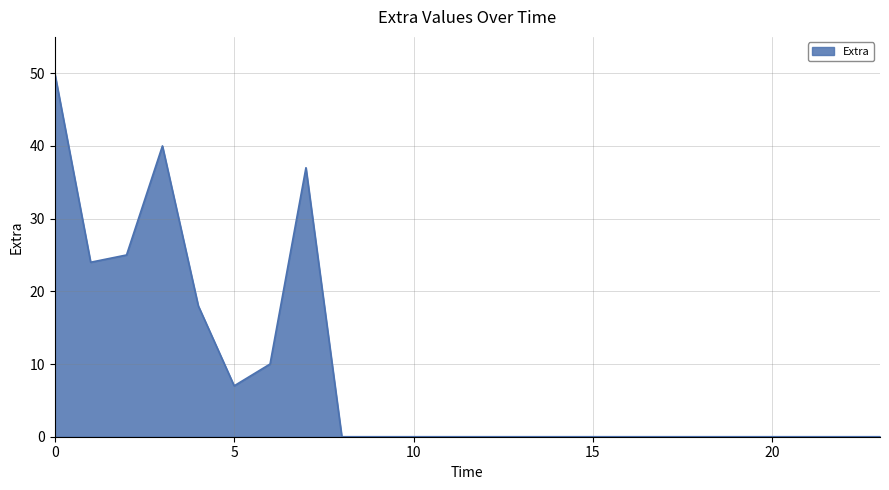

What is the difference between the maximum and minimum values?

50